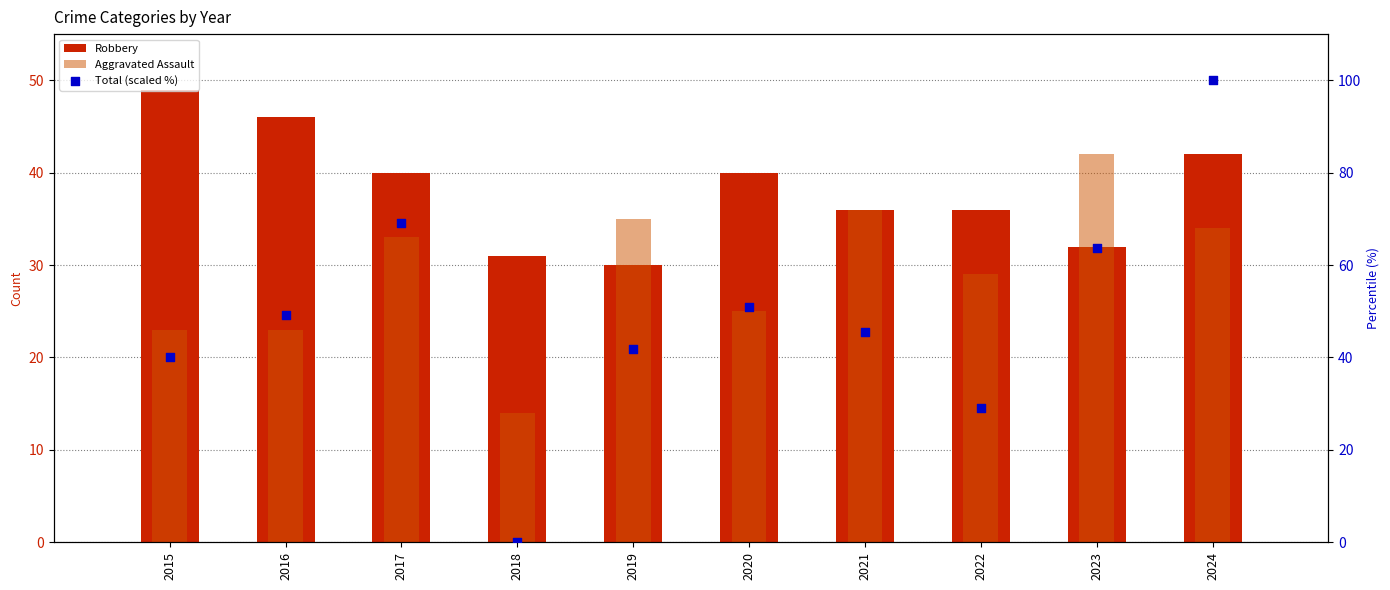

What are all the series names shown in the legend?

Robbery, Aggravated Assault, Total (scaled %)